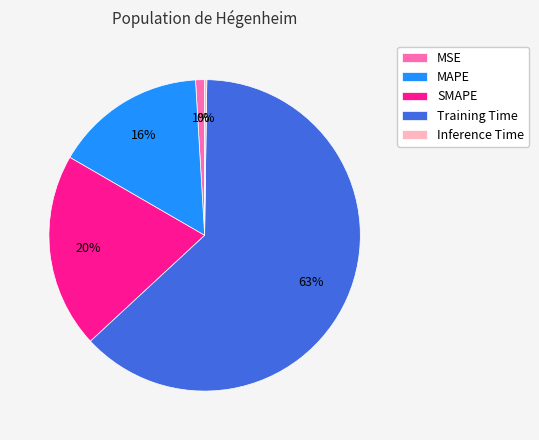

To the nearest percent, what portion does MAPE represent?

16%